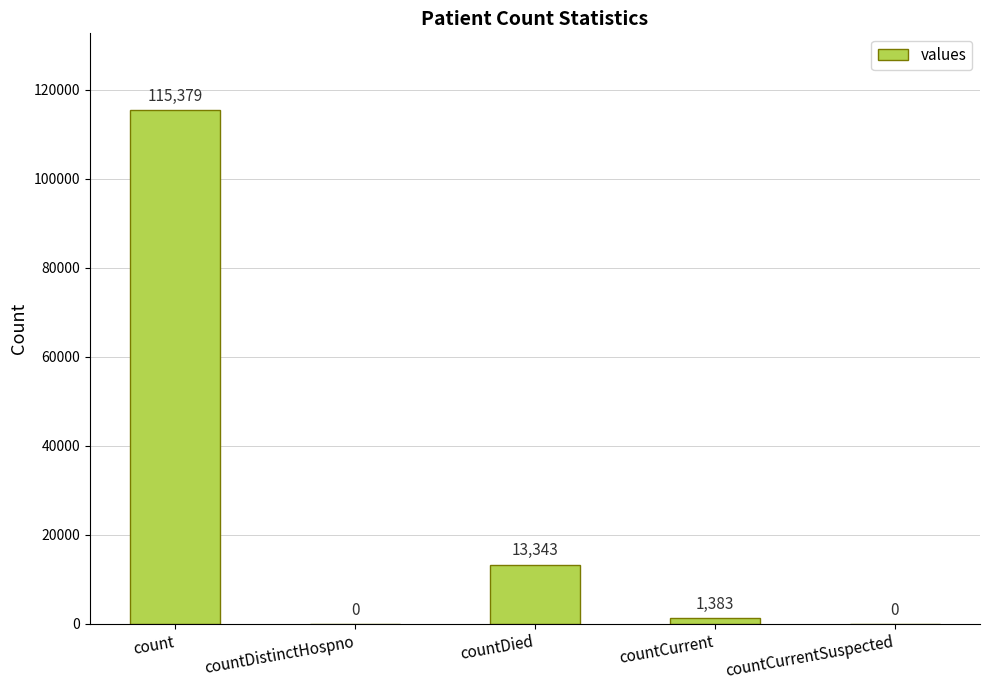

Between countCurrent and countDistinctHospno, which is larger?

countCurrent